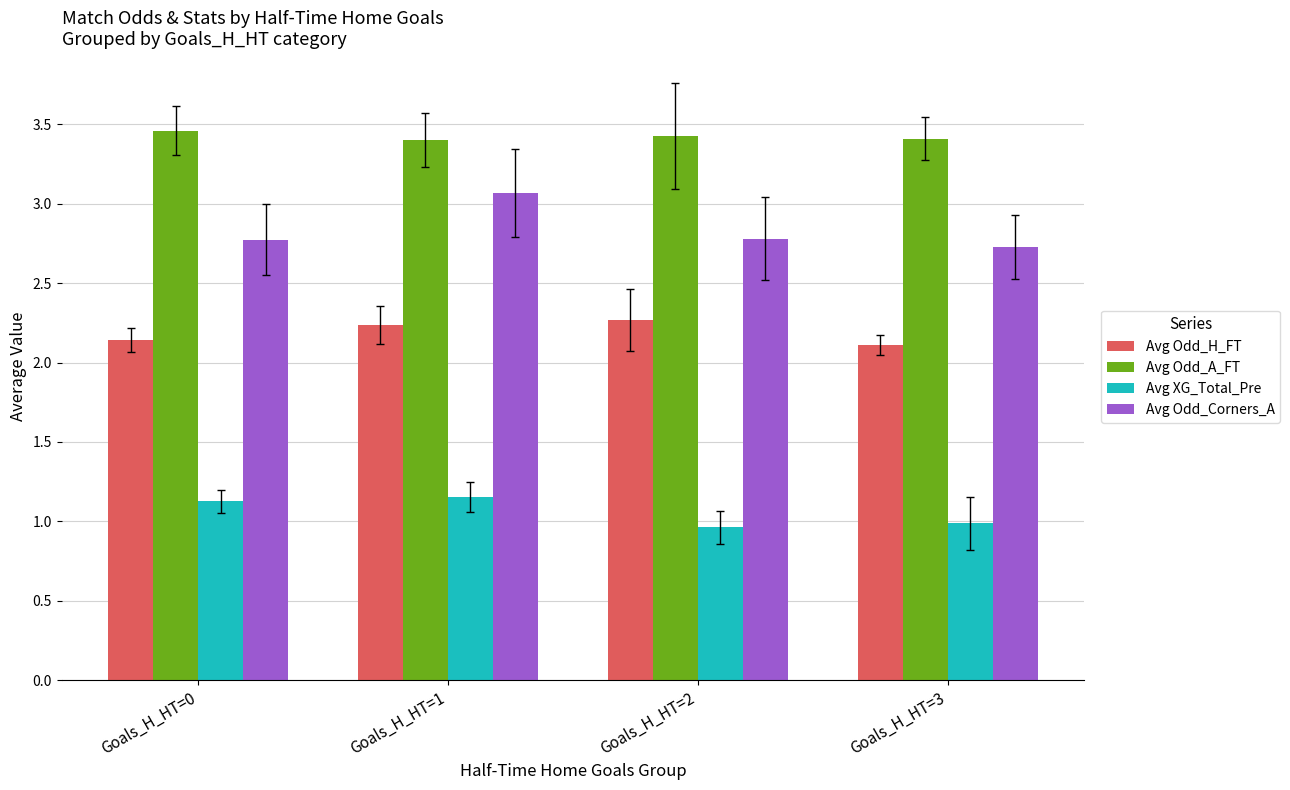

What is the value of the Avg Odd_A_FT bar at the 2nd from the left?

3.4